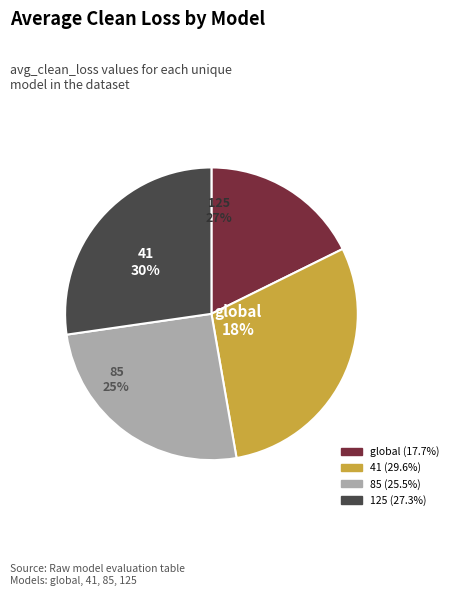

Combined, do 85 and 41 account for over 50%?

Yes